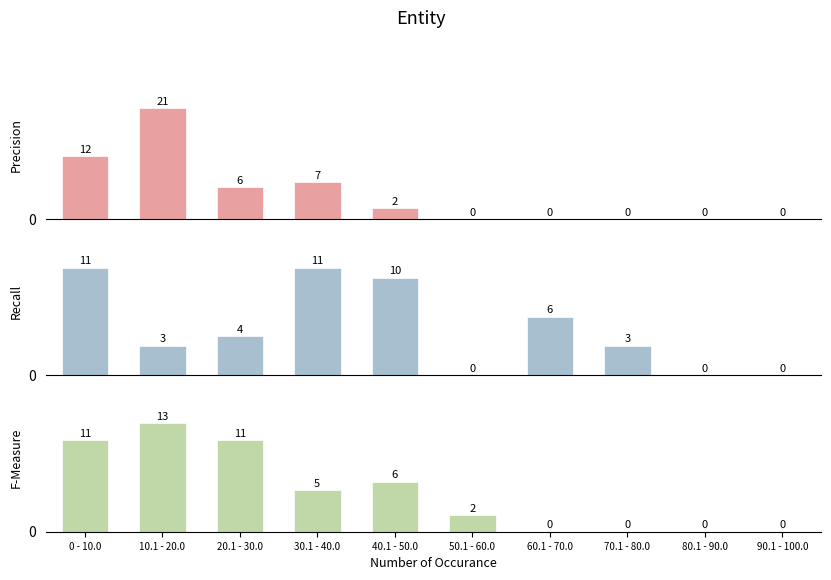

What is the difference between the maximum and minimum values in the F-Measure series?

13